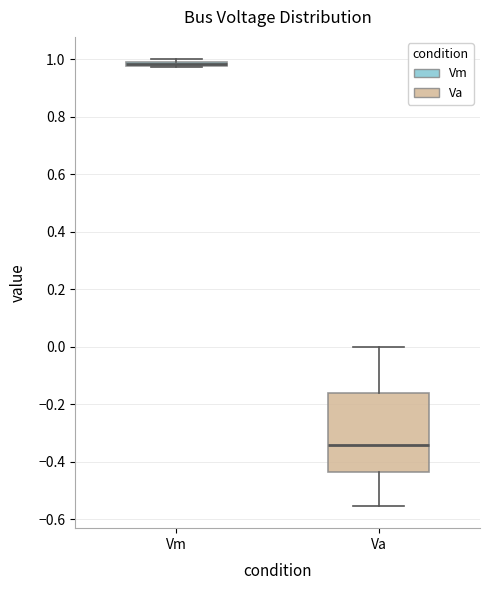

Which box is the tallest, from its lower edge to its upper edge?

Va